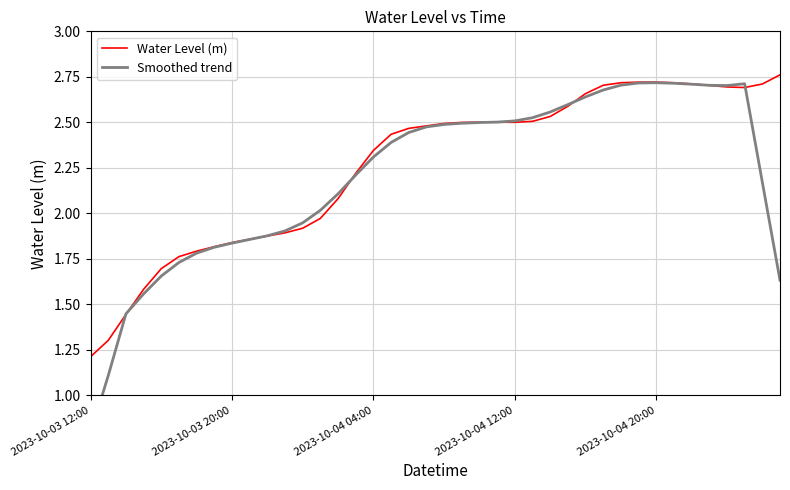

What is the sum of all Water Level (m) values?

90.6